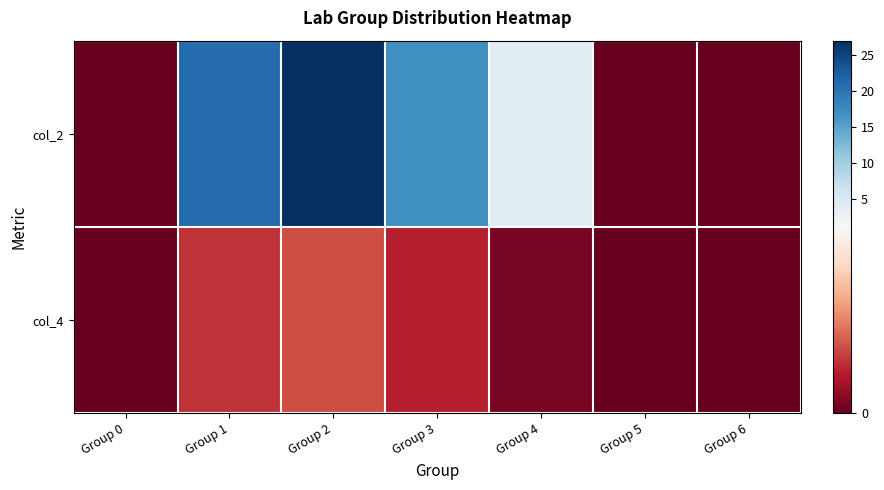

At which category is the sum across all series the highest?

Group 2